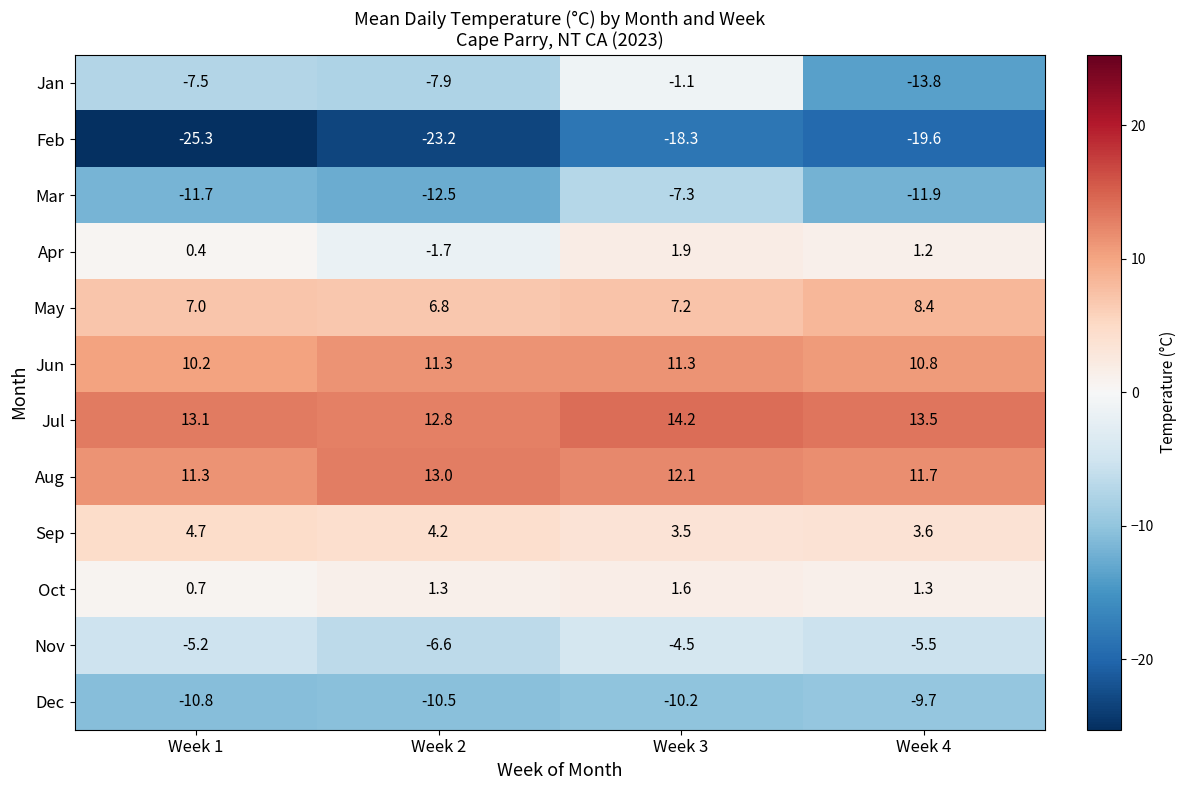

What value does the Mar series have at Week 1?

-11.7